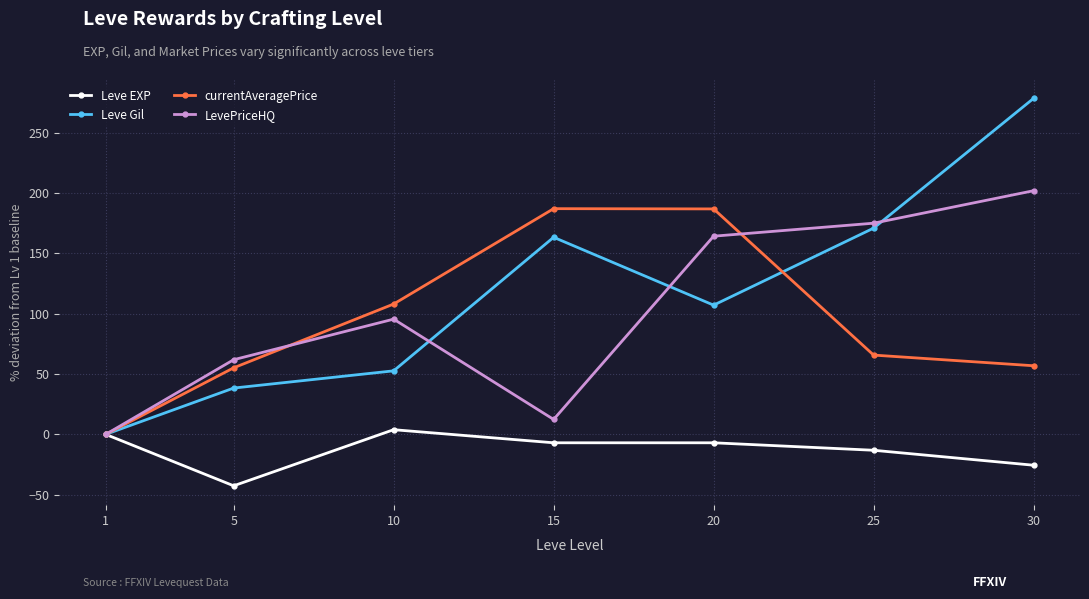

True or false: Leve Gil and LevePriceHQ cross at least once.

True